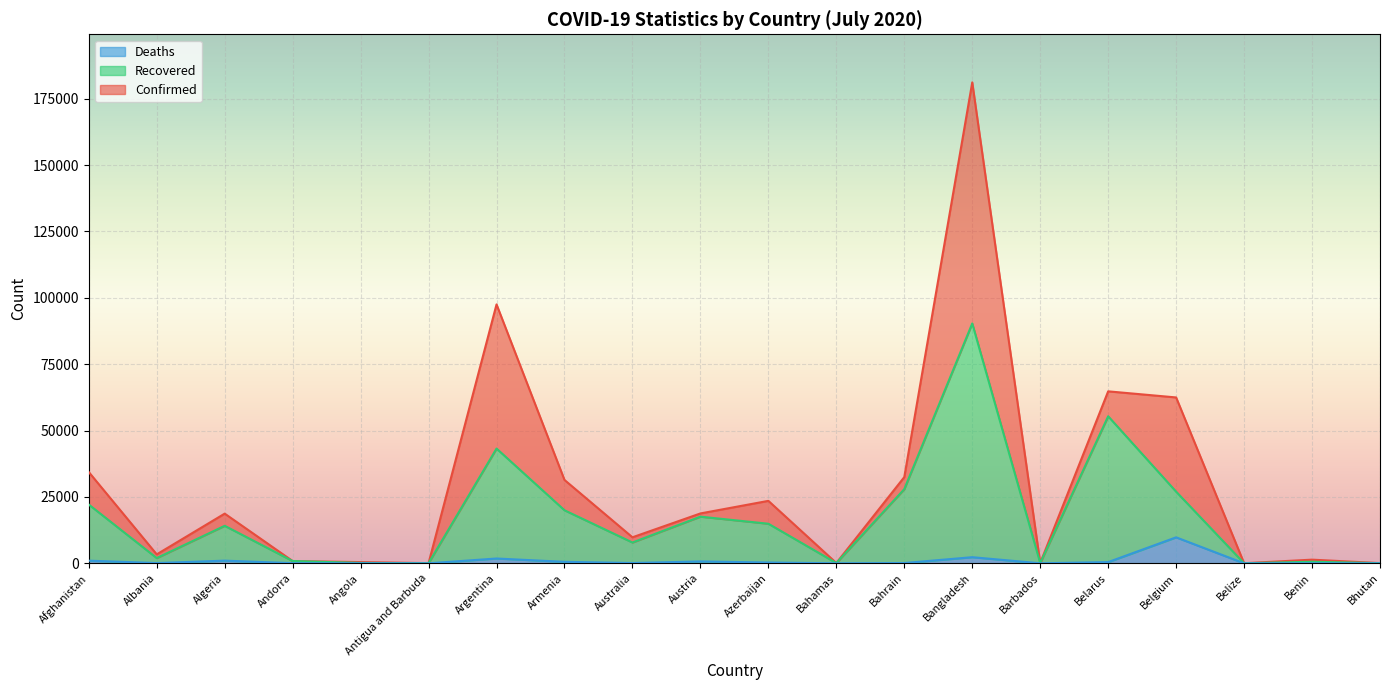

What is the lowest value of the Recovered series?

22